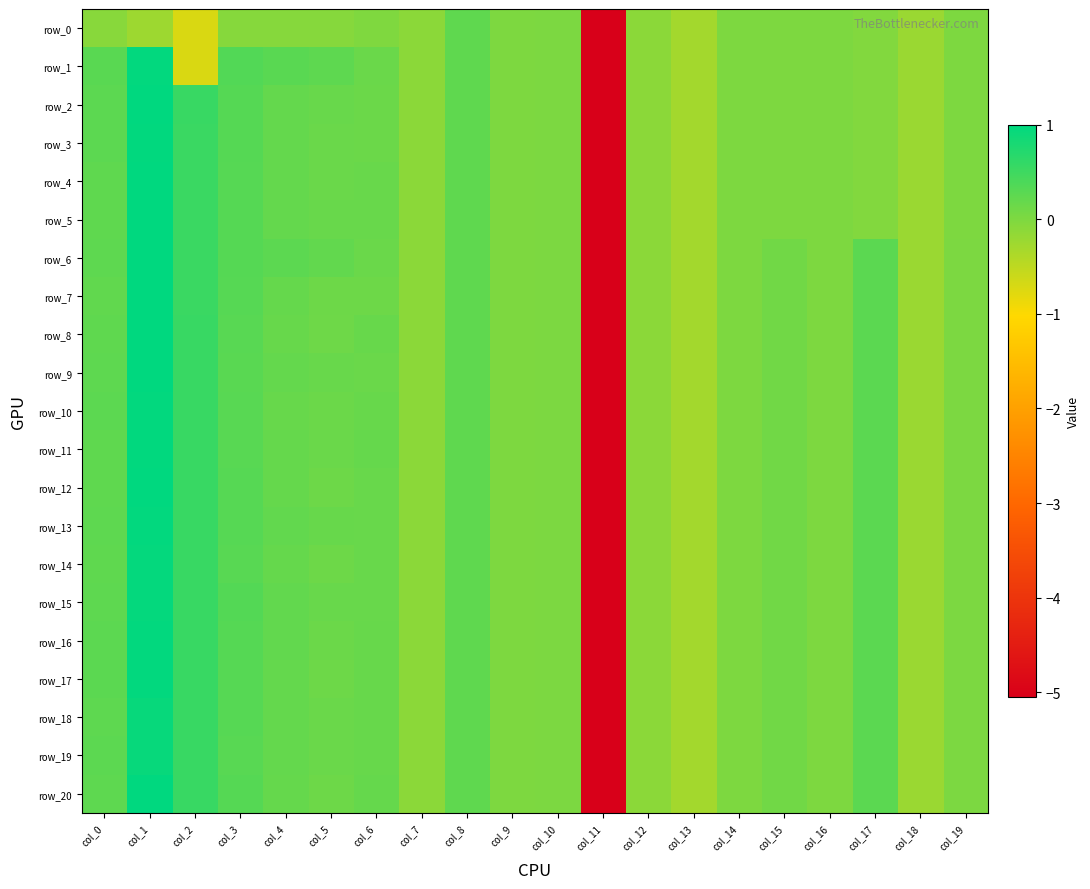

The row_20 series shows 0.3 at col_6. True or false?

False